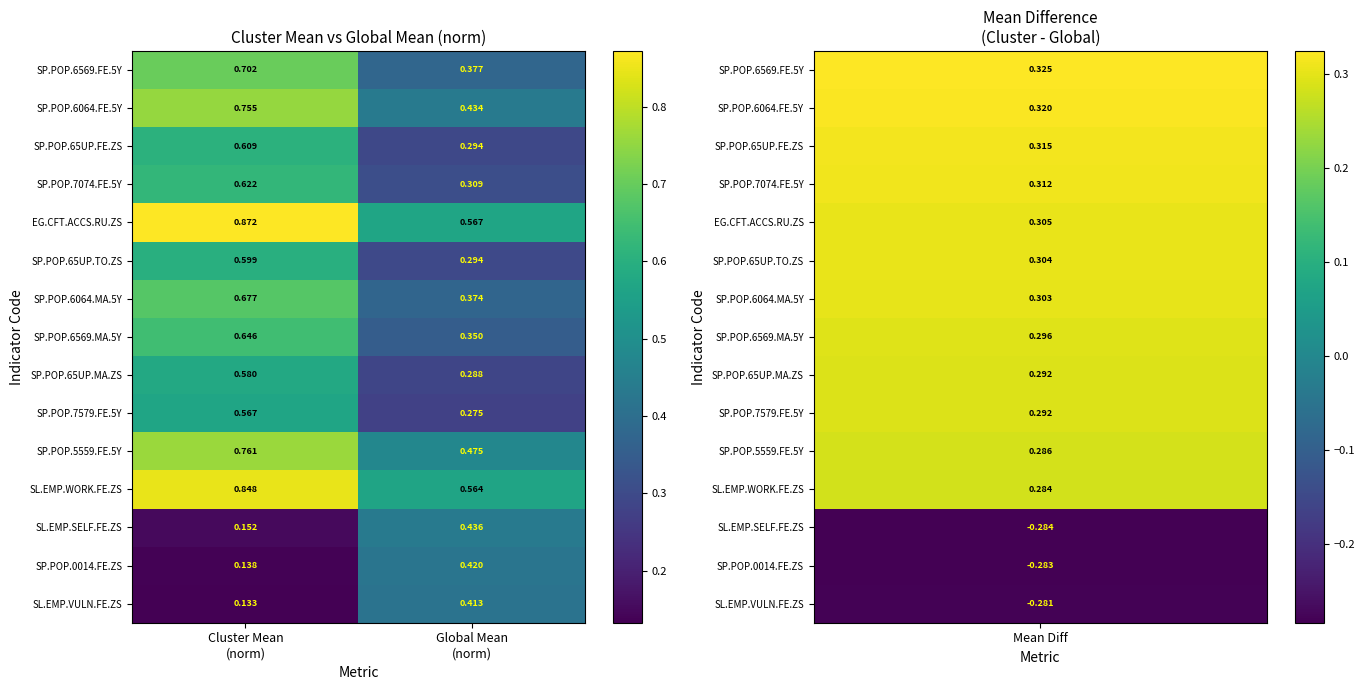

Which category has the lowest value across all series?

Cluster Mean
(norm)